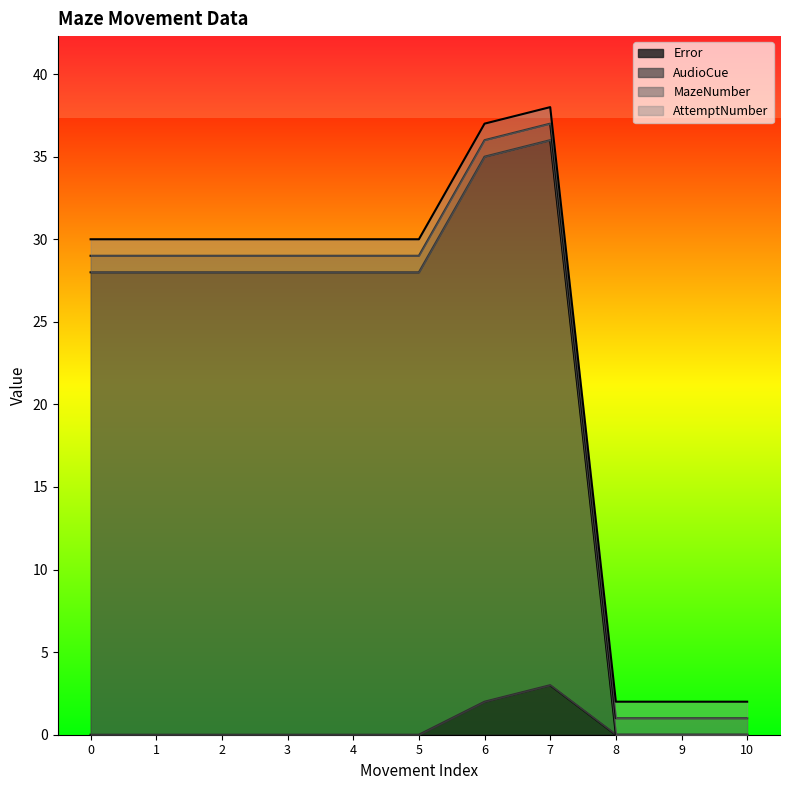

How many positive values does the Error series have?

2